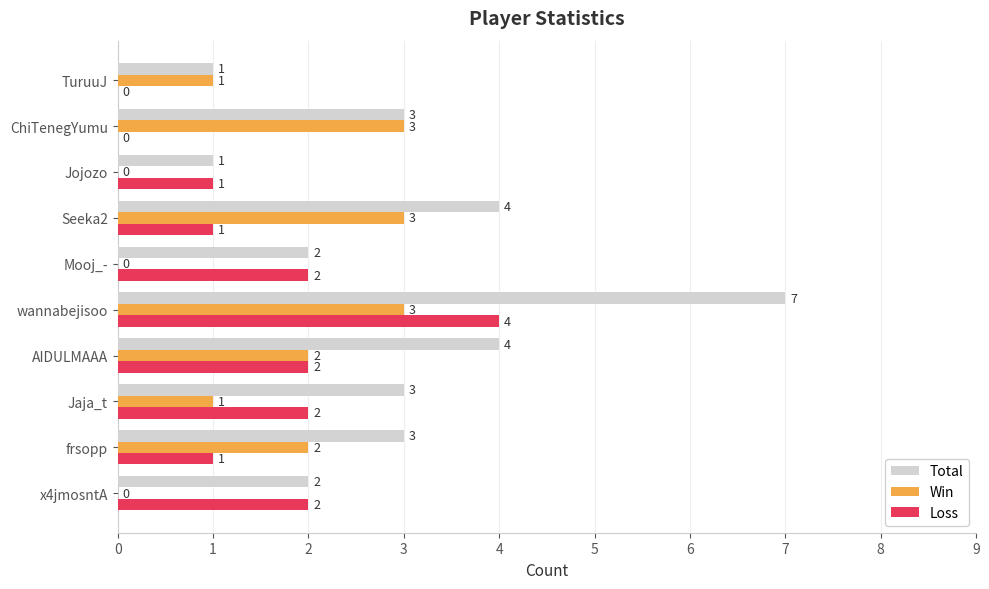

The Win series shows 3 at Seeka2. True or false?

True